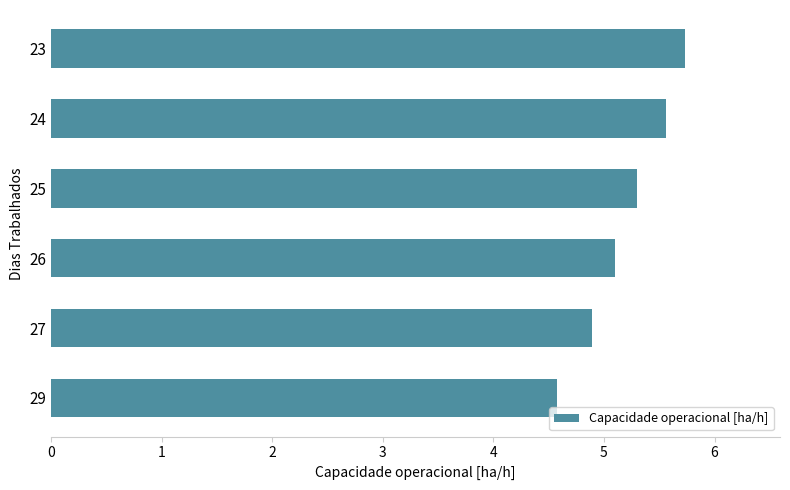

What is the approximate value at 23?

5.7